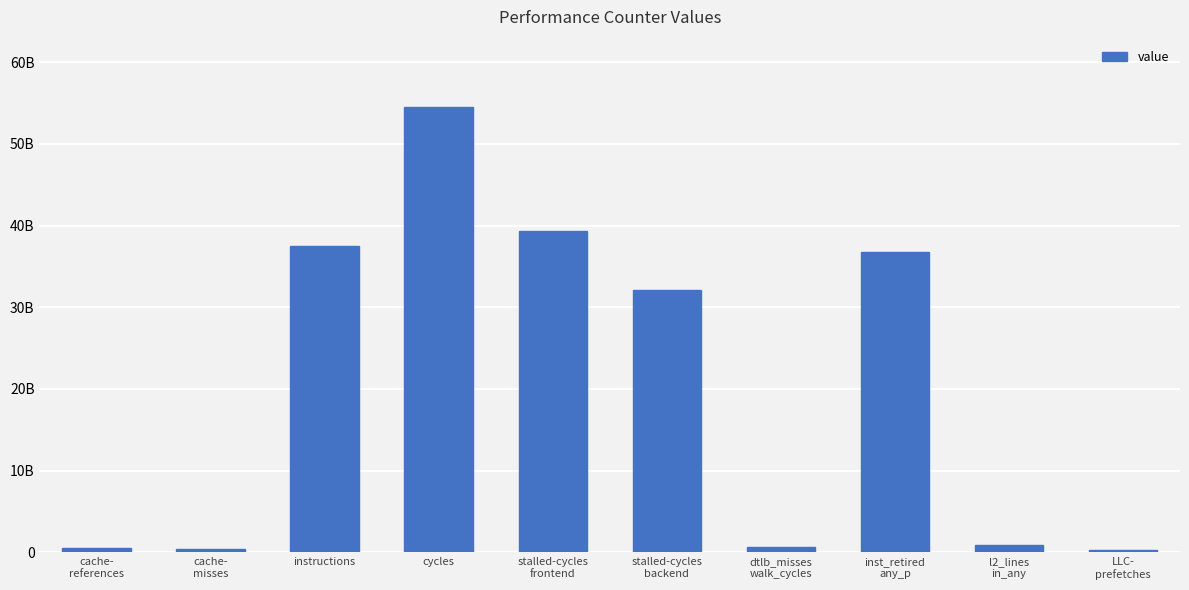

Reading right to left, extract all data points from this chart.

LLC-
prefetches=338287197	l2_lines
in_any=947641089	inst_retired
any_p=36817713039	dtlb_misses
walk_cycles=684711360	stalled-cycles
backend=32091679841	stalled-cycles
frontend=39283079079	cycles=54557708724	instructions=37538738077	cache-
misses=476894710	cache-
references=595215310